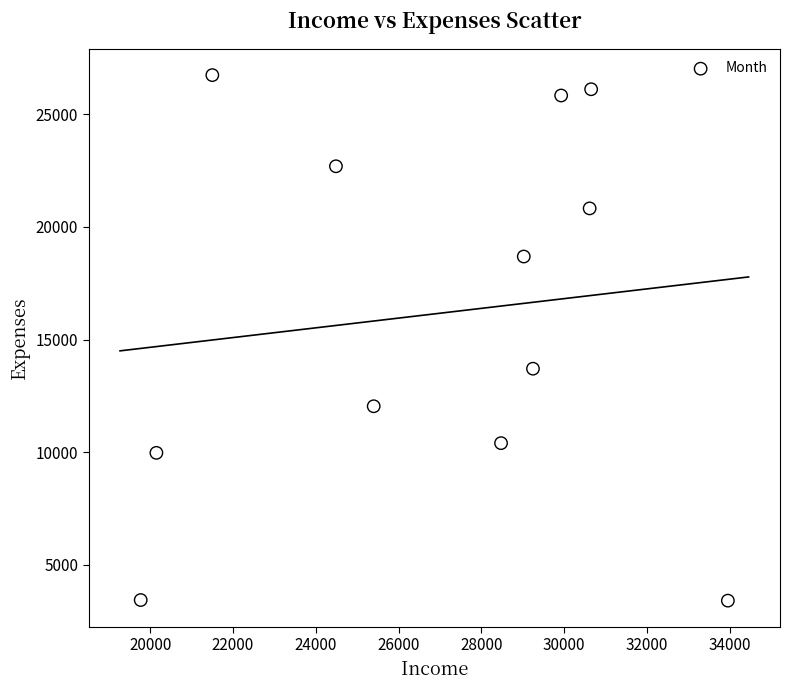

What is the range of Y values (max minus min)?

23326